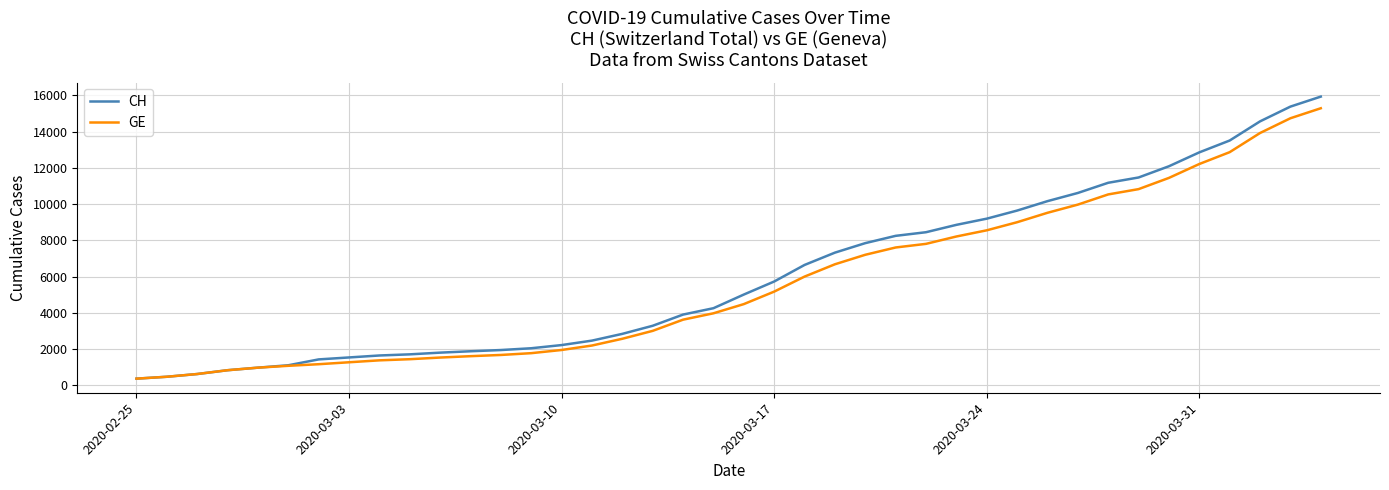

What are all the series names shown in the legend?

CH, GE